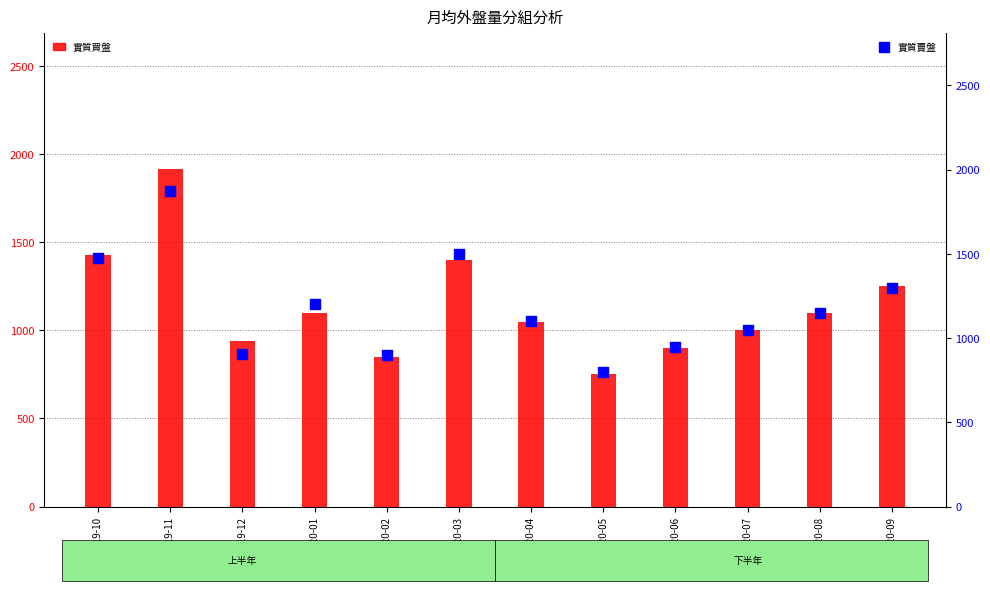

Is the value of 實質賣盤 at 2020-09 greater than the value of 實質買盤 at 2019-11?

No